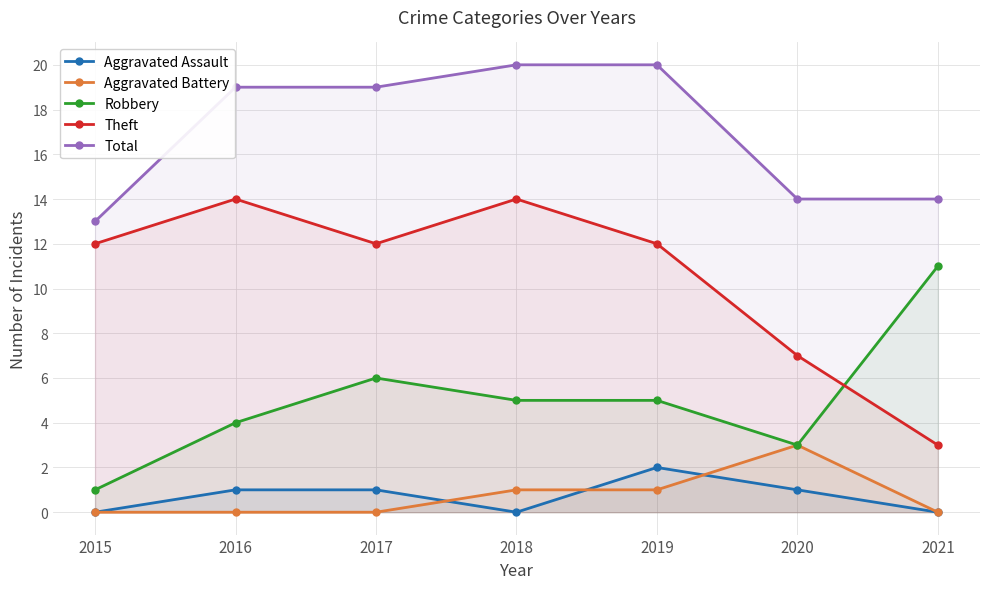

True or false: Aggravated Battery has more than 0 interior local peaks.

True